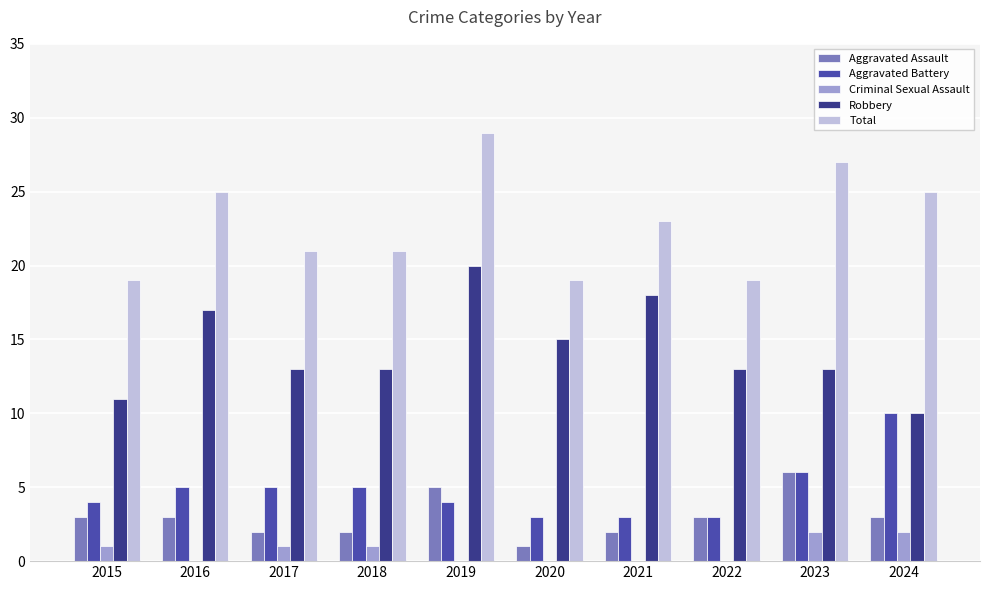

The value of Robbery at 2024 is 16. True or false?

False